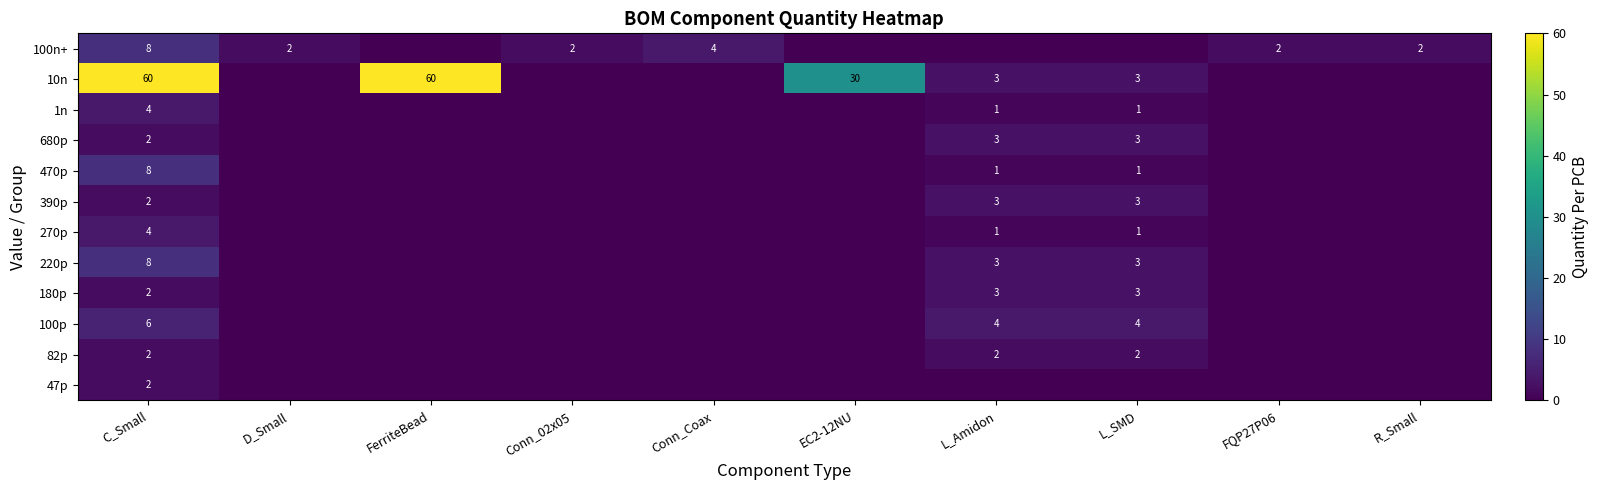

How many data points does each series have?

10